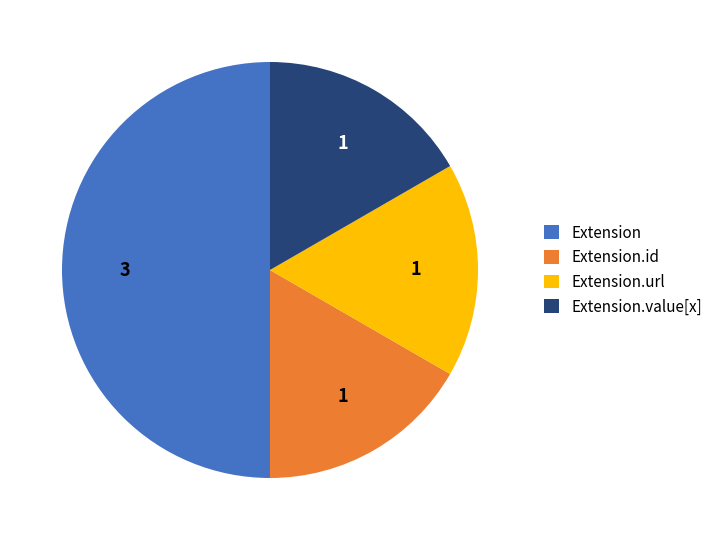

True or false: Extension.value[x] accounts for 6% of the total.

False